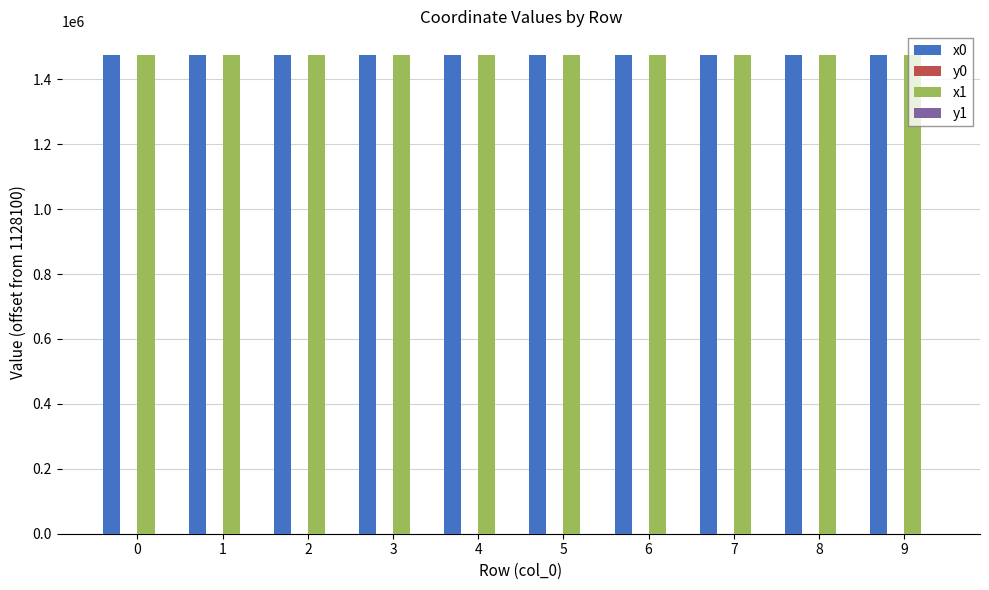

What is the greatest value displayed?

1474225.0